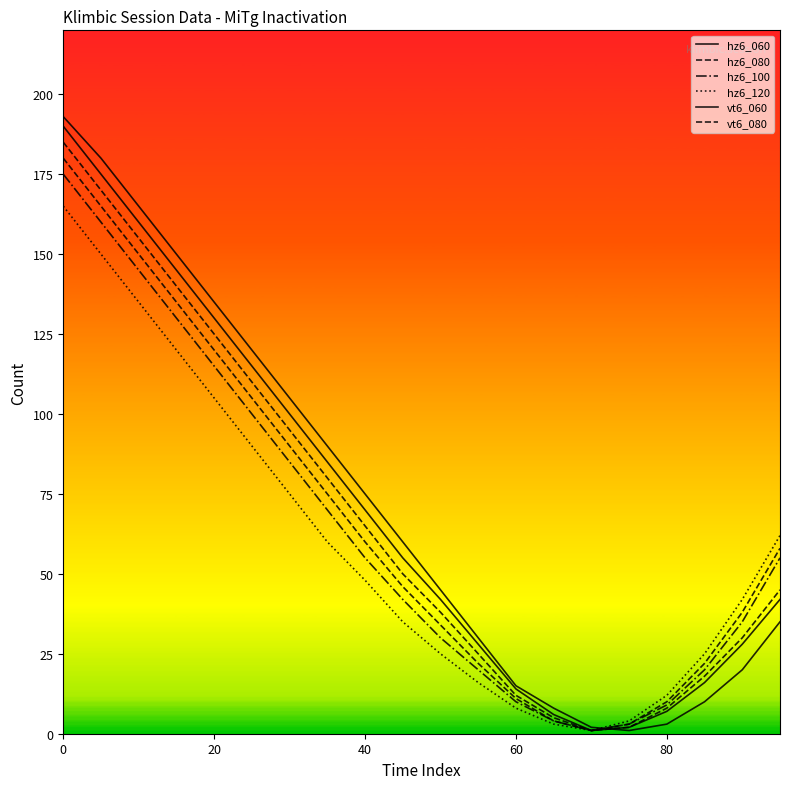

What is the lowest value of the hz6_100 series?

1